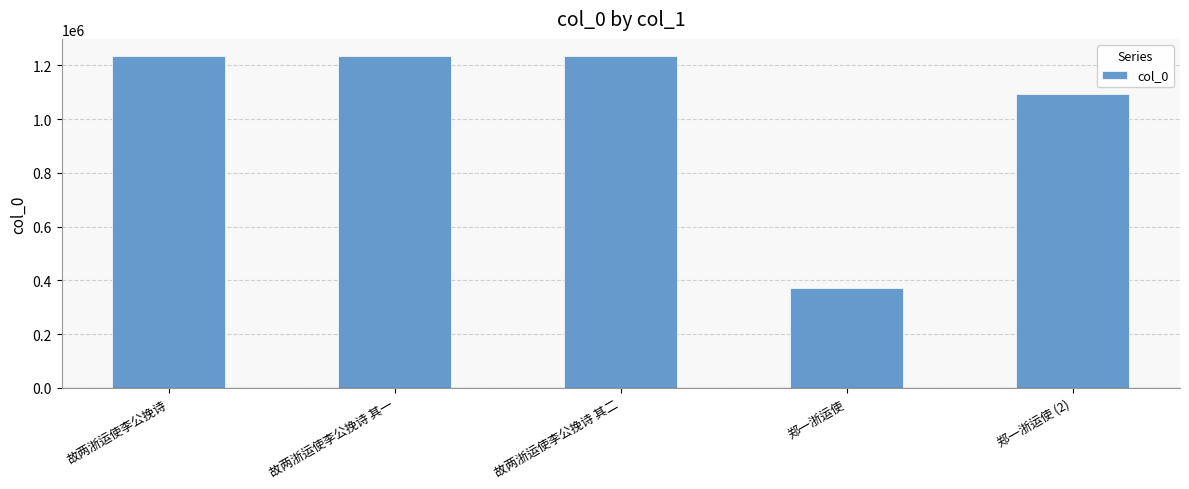

What is the minimum value shown in the chart?

371756